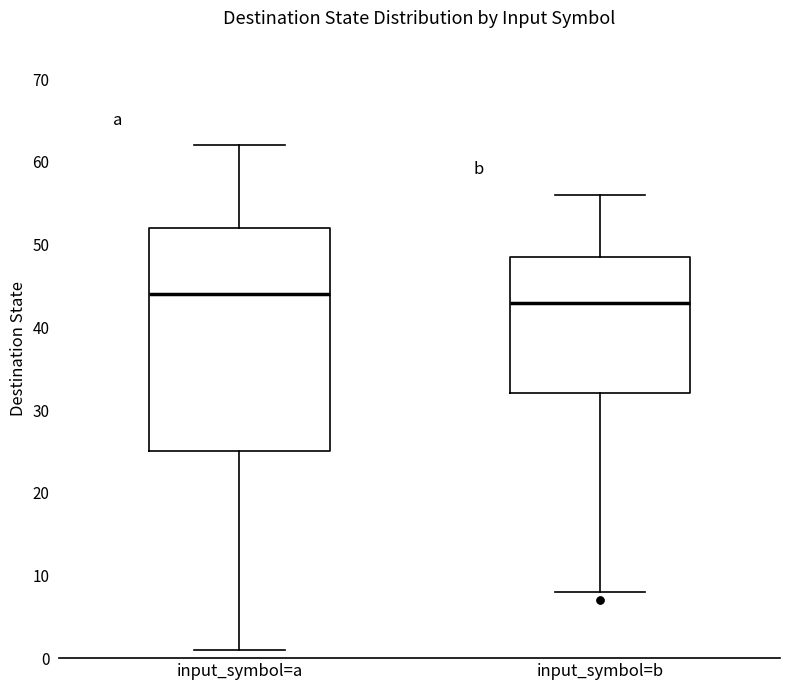

Which box is the tallest, from its lower edge to its upper edge?

input_symbol=a